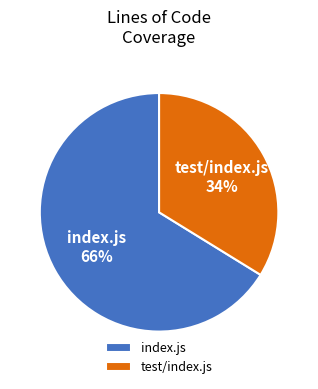

Count the number of slices in the pie.

2